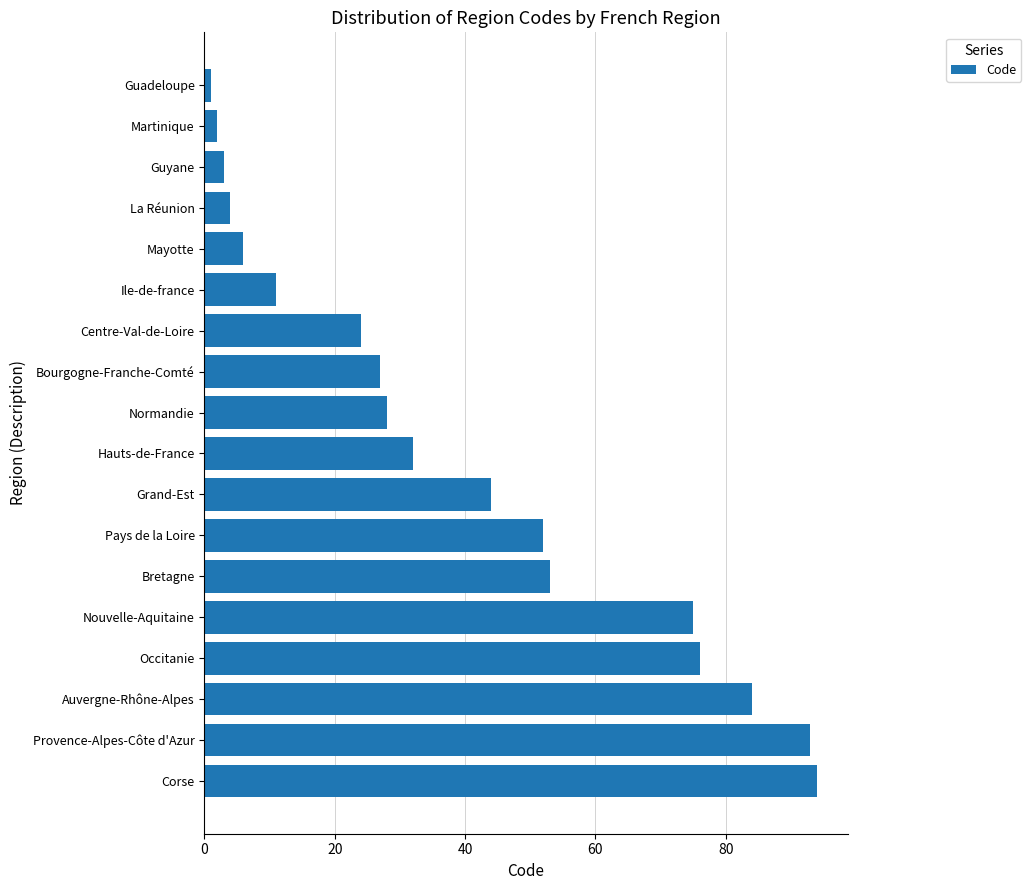

Which label corresponds to the largest value in the chart?

Corse